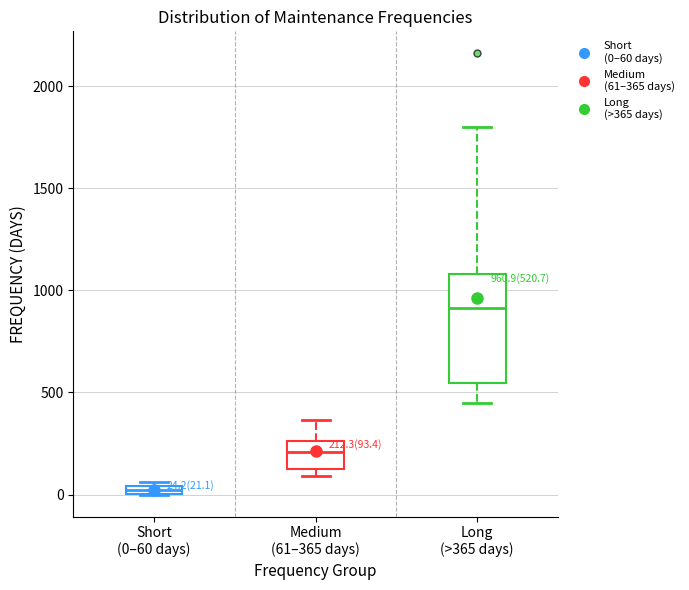

Which box's median line is the lowest?

Short (0–60 days)